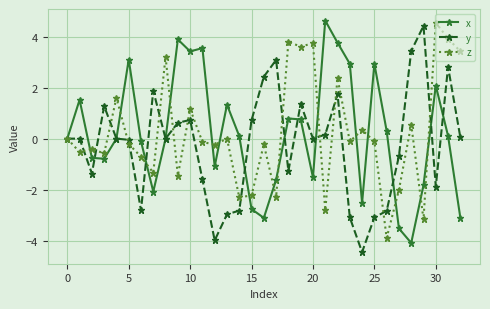

What is the smallest value displayed?

-4.4